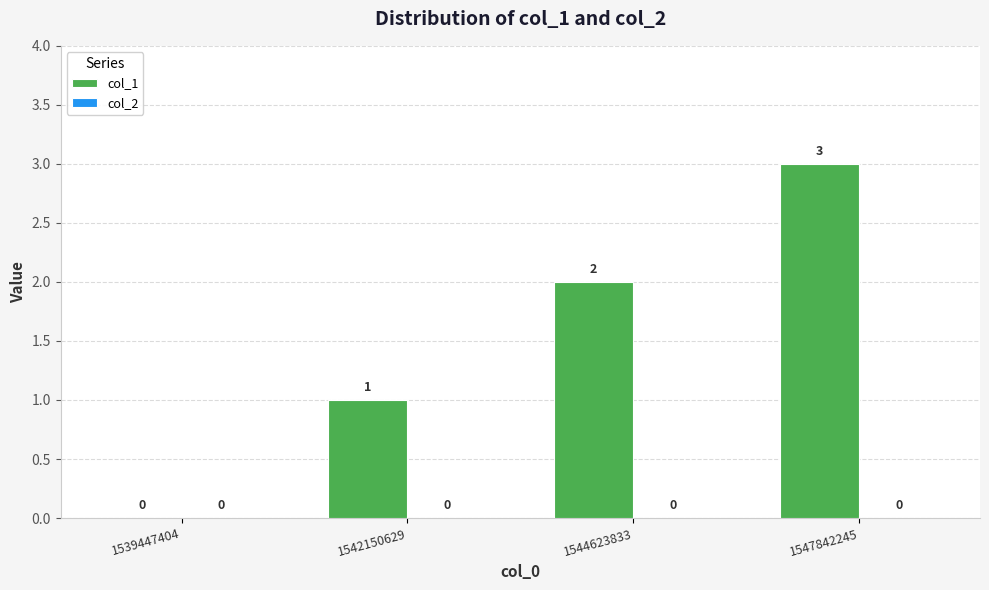

What is the maximum value shown in the chart?

3